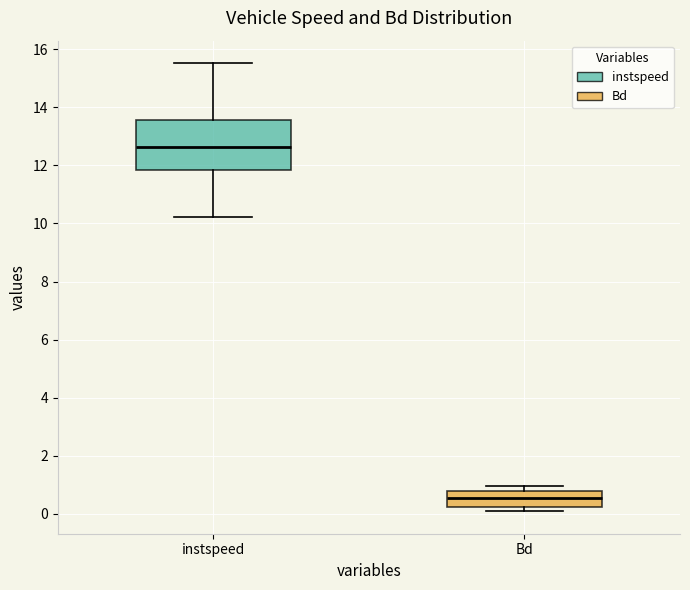

Which box is the tallest, from its lower edge to its upper edge?

instspeed